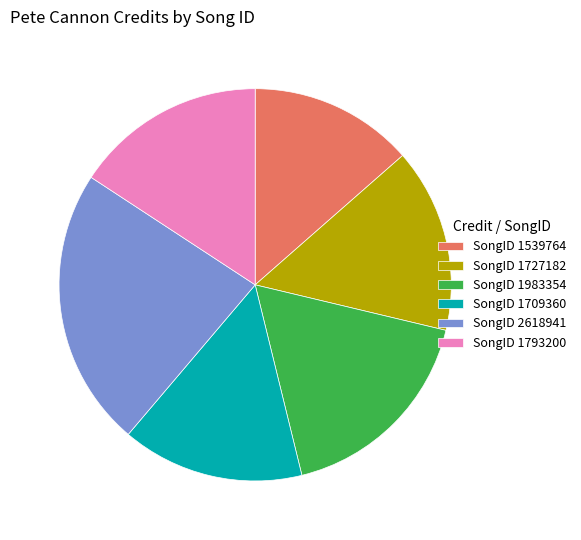

Which slice is the largest?

SongID 2618941